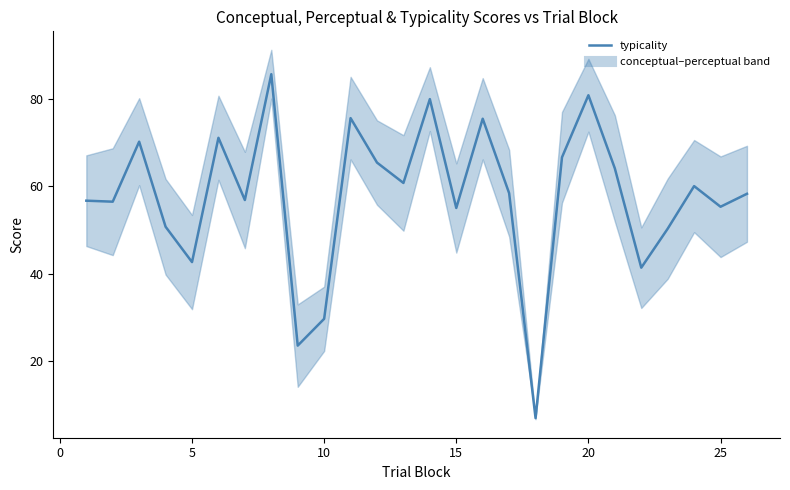

How many times do typicality and conceptual cross each other?

2